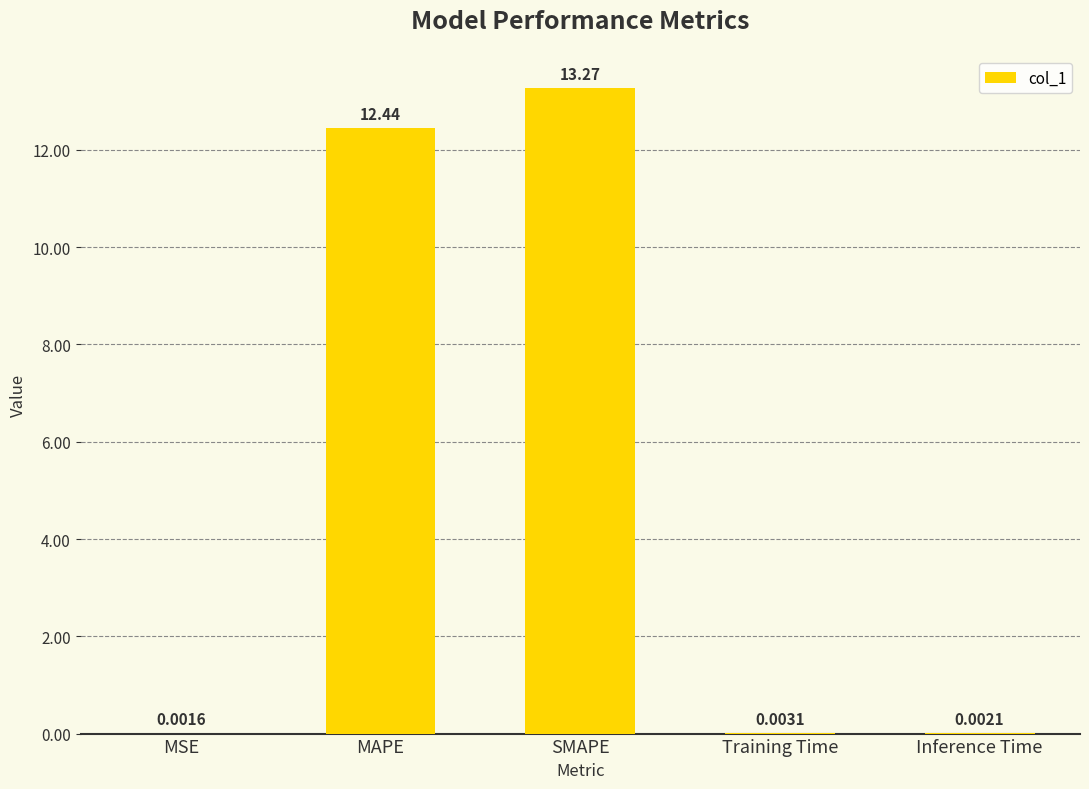

What is the sum of all values?

25.7